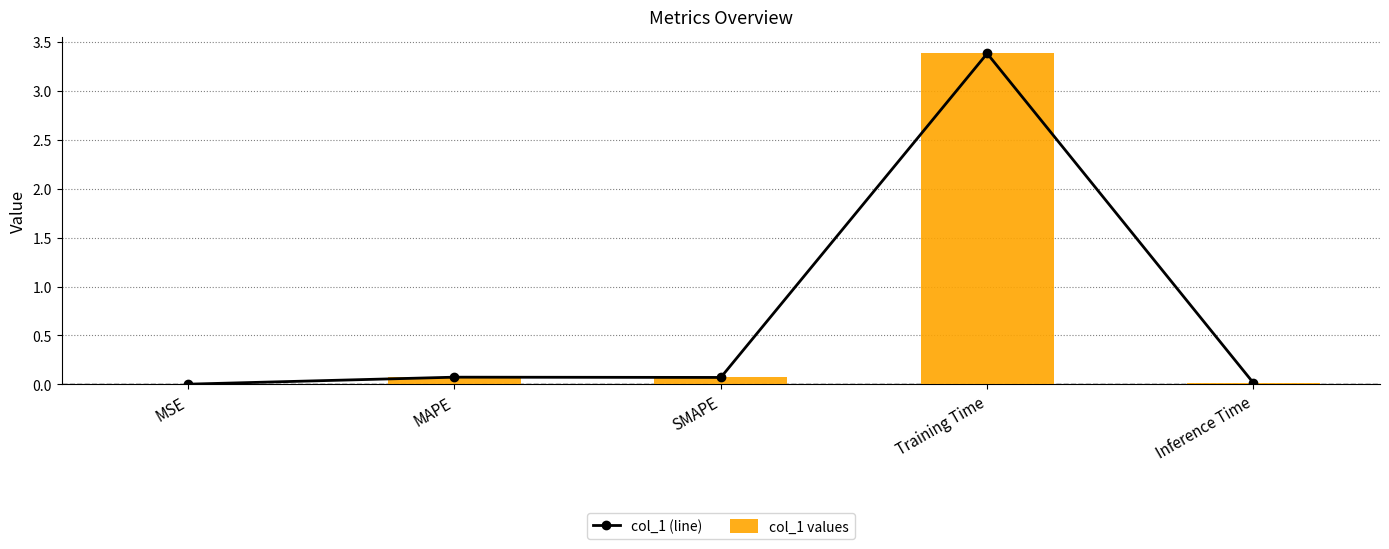

The col_1 values series shows 0.0 at Inference Time. True or false?

True